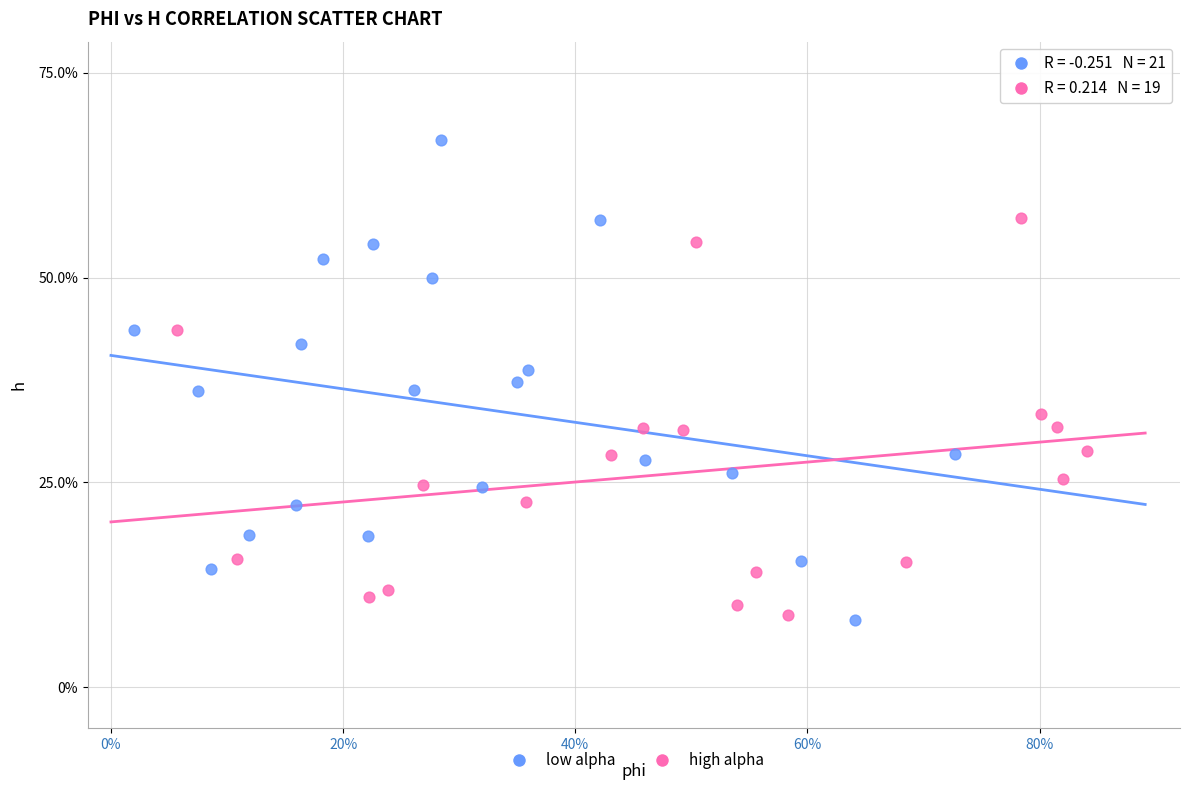

What are all the series names shown in the legend?

low alpha, high alpha